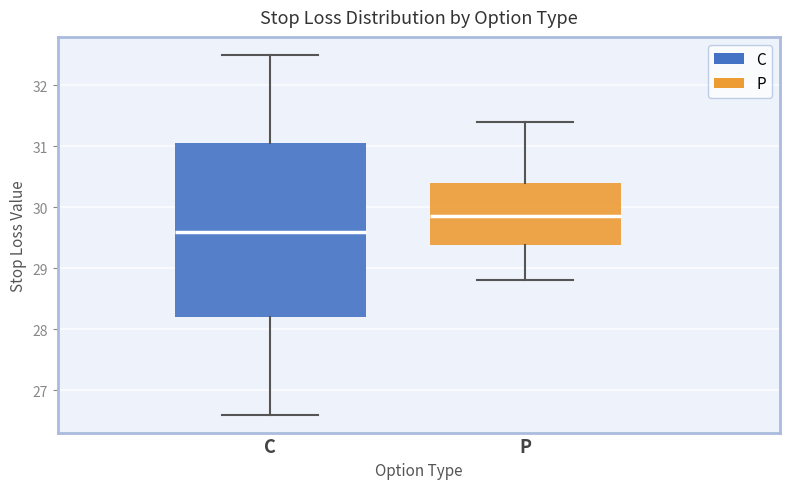

Reading left to right, read every box against the y-axis: the position of its median line, the range the box covers, and the ends of its whiskers. The values are not printed on the chart, so give them approximately, as read against the axis.

C: median 29.6, box 28.2 to 31.1, whiskers 26.6 to 32.5
P: median 29.9, box 29.4 to 30.4, whiskers 28.8 to 31.4